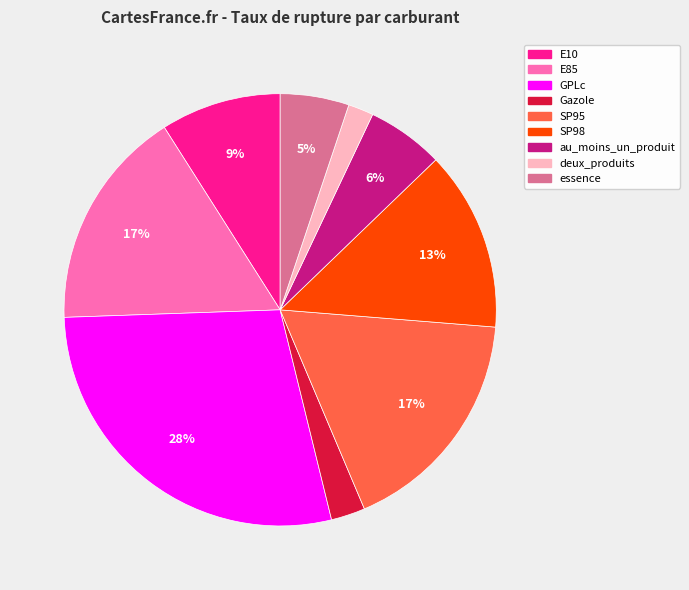

Which slice is the largest?

GPLc